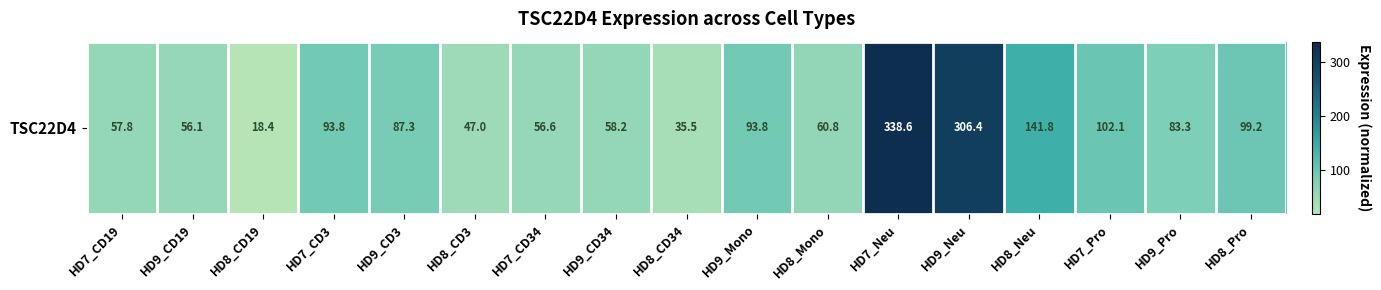

What is the minimum value shown in the chart?

18.4